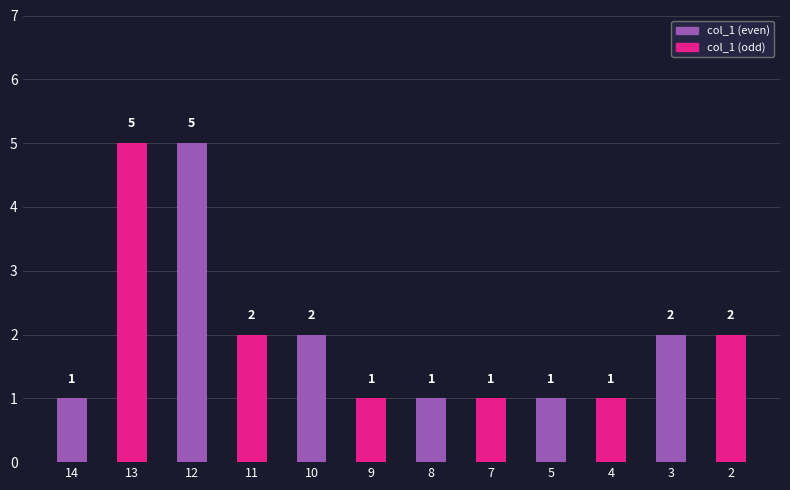

Where does the data first go above 2?

13